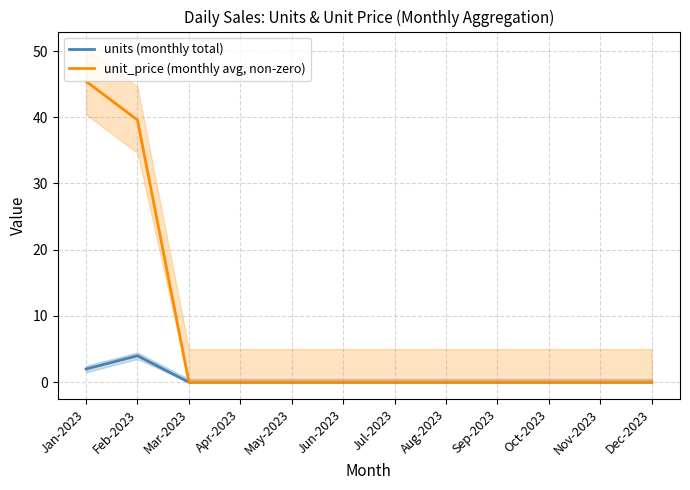

Does the chart have visible grid lines?

Yes